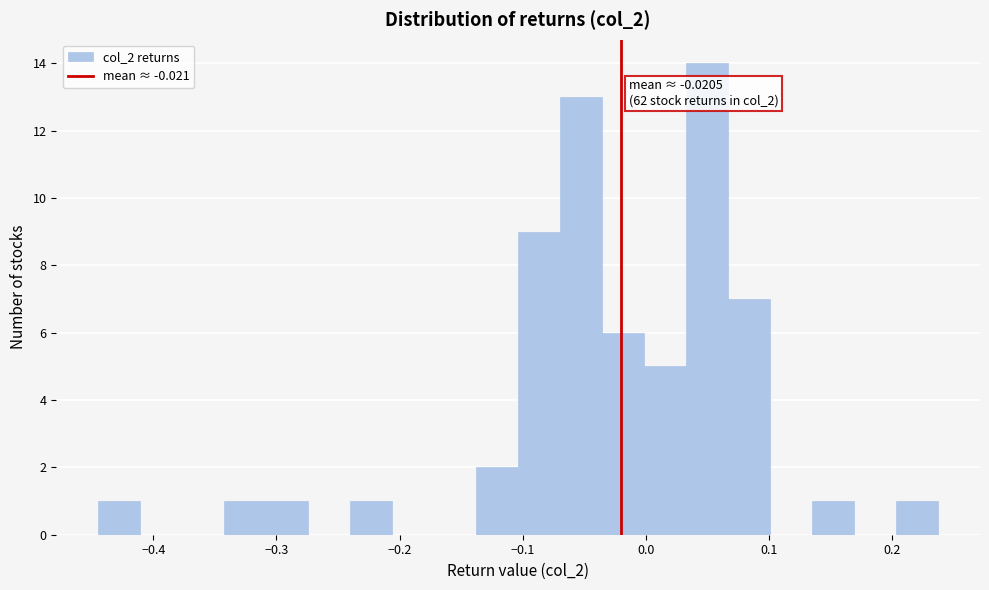

Around what value on the x-axis is the tallest bar? Give the approximate position of its centre, as read against the axis.

0.05